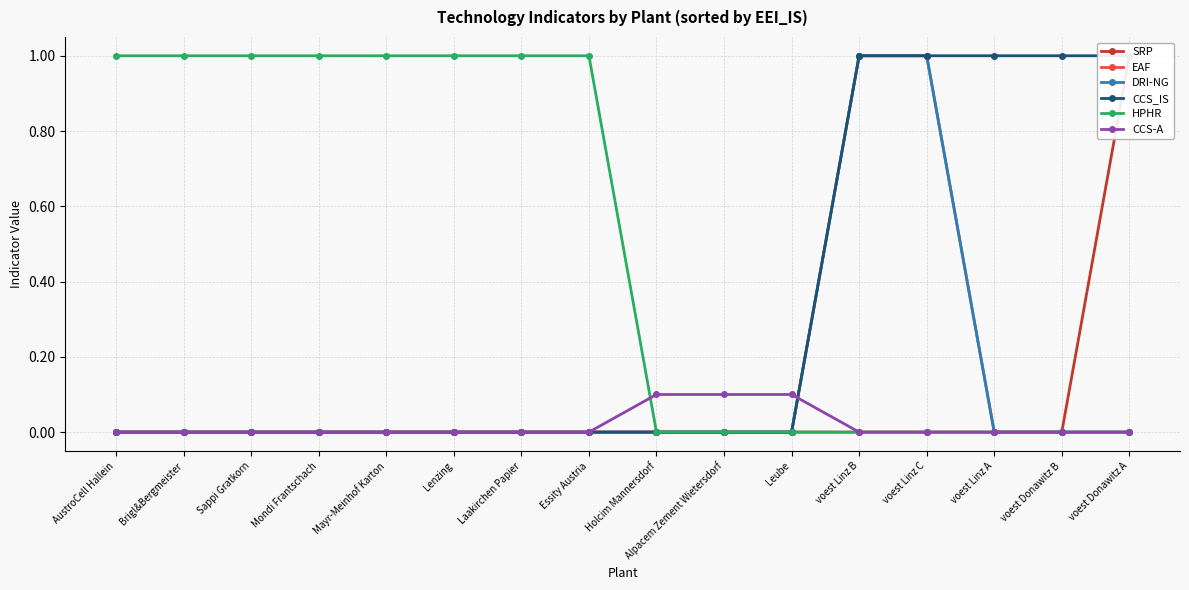

What is the spread (max minus min) of values at Brigl&Bergmeister?

1.0